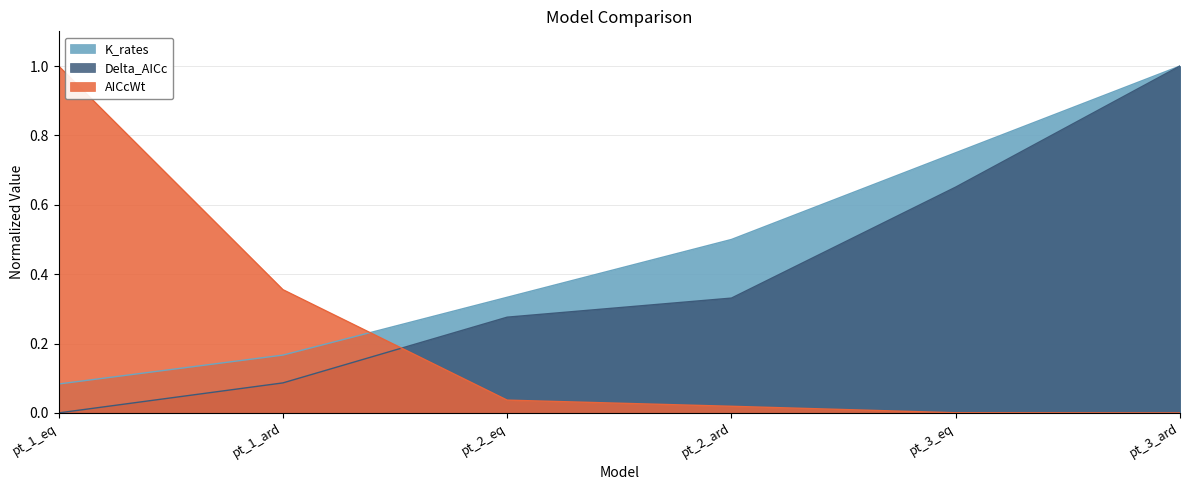

Which series has the largest range (max minus min)?

Delta_AICc